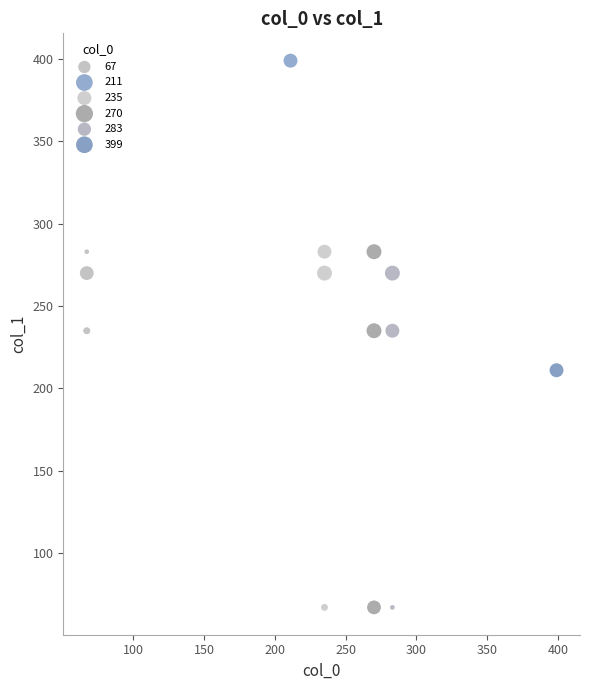

What are all the series names shown in the legend?

67, 211, 235, 270, 283, 399